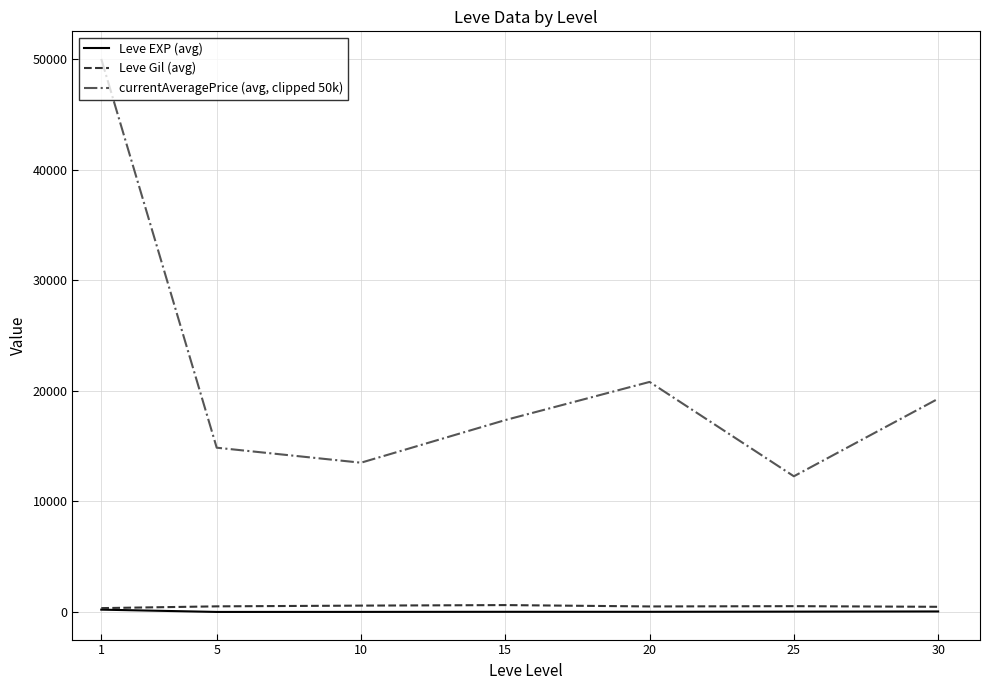

What is the maximum value shown in the chart?

50000.0